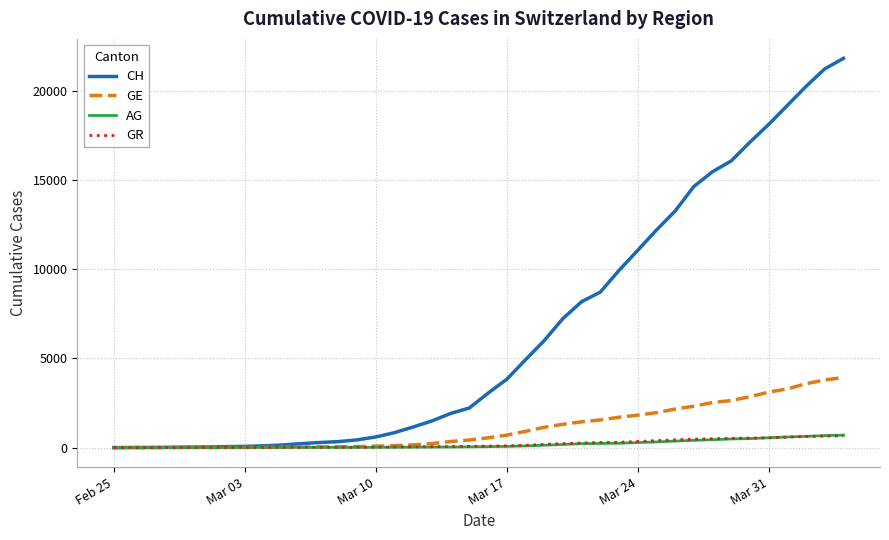

Which series has the largest total across all categories?

CH